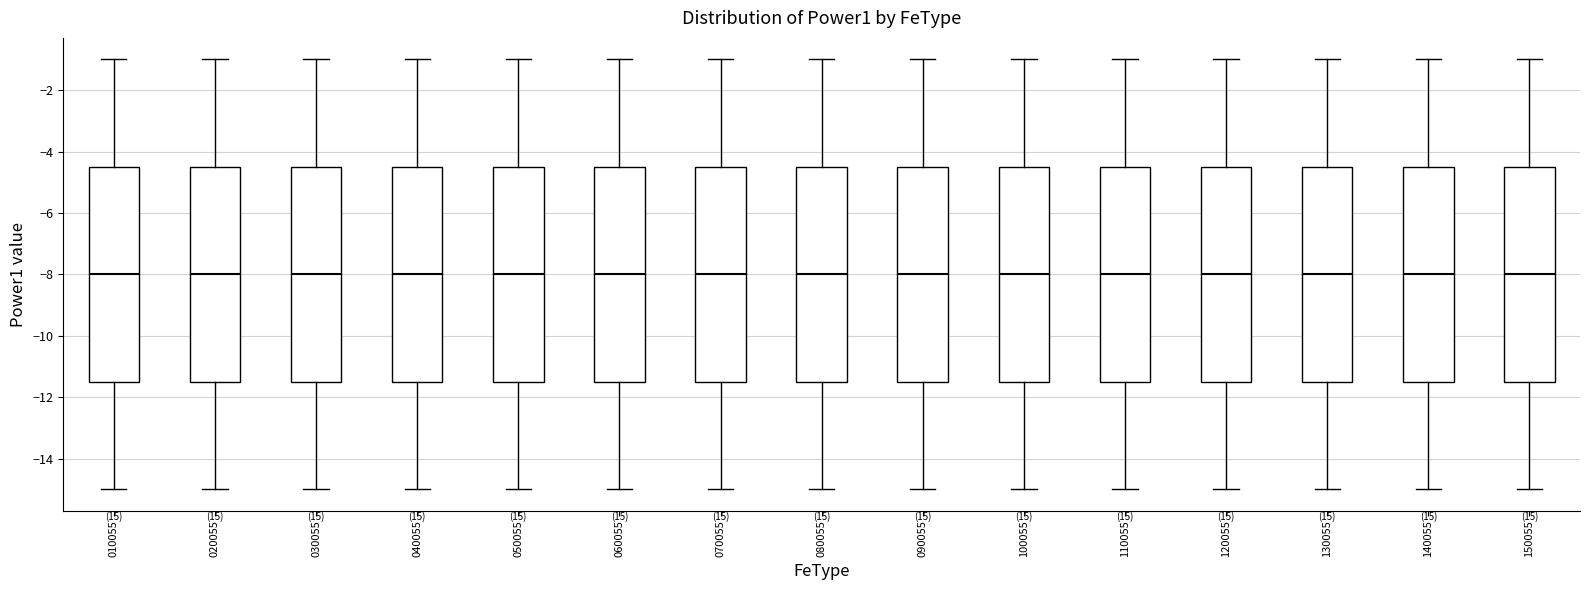

Where is the upper edge of the box at x = 050055 on the y-axis? The values are not printed on the chart, so give them approximately, as read against the axis.

-4.4